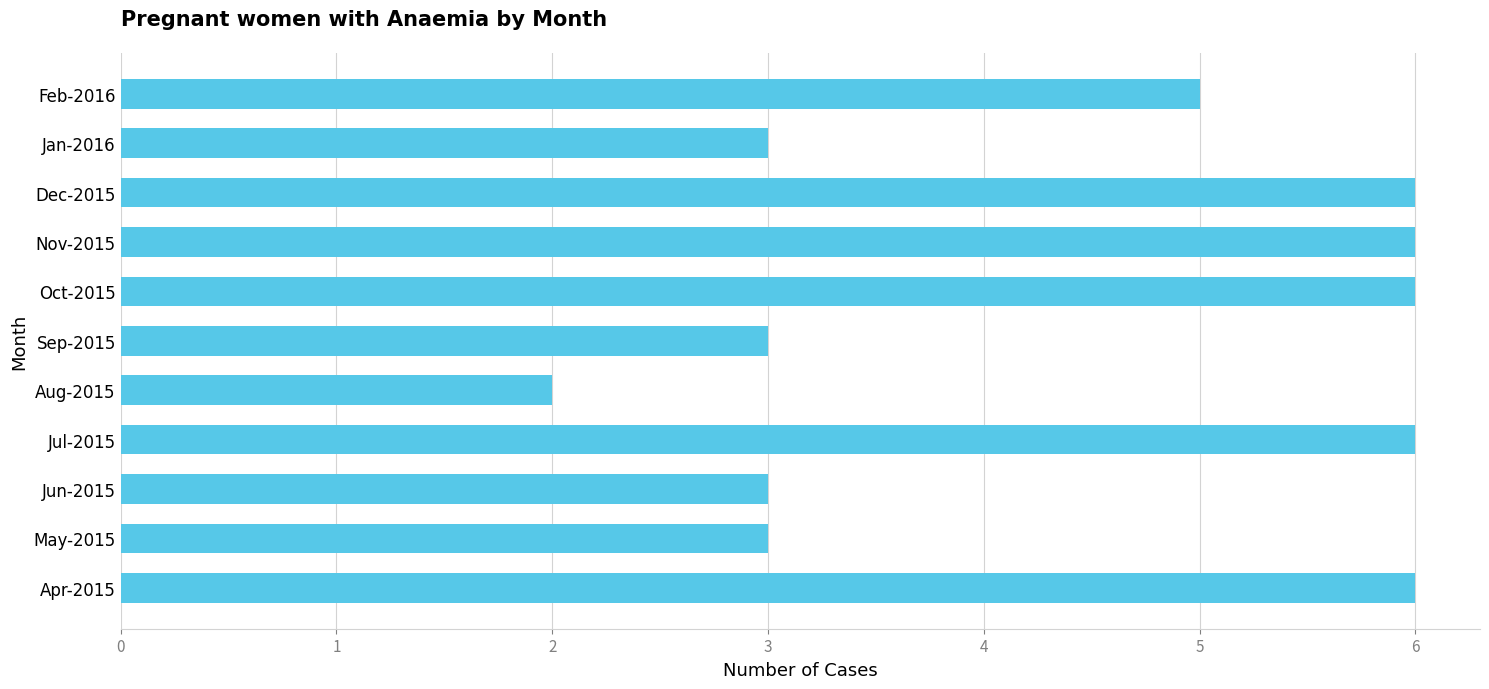

How many distinct data groups are displayed?

1